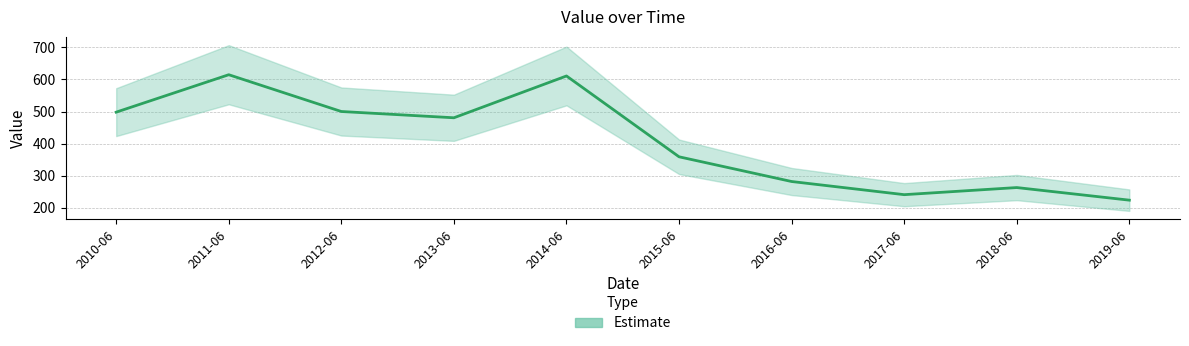

The value at 2018-06 is 262.8. True or false?

True